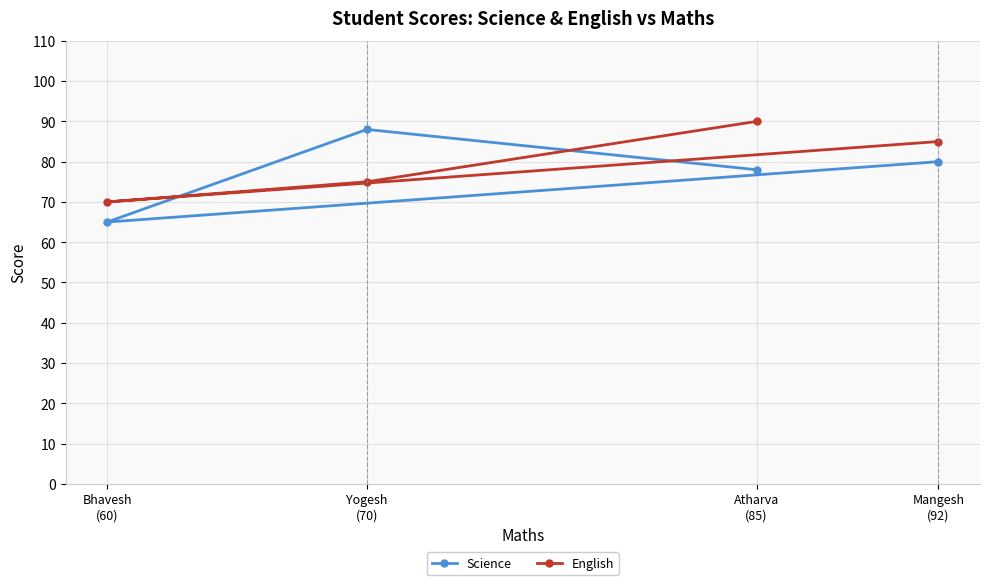

How many interior local valleys does the Science series have?

1